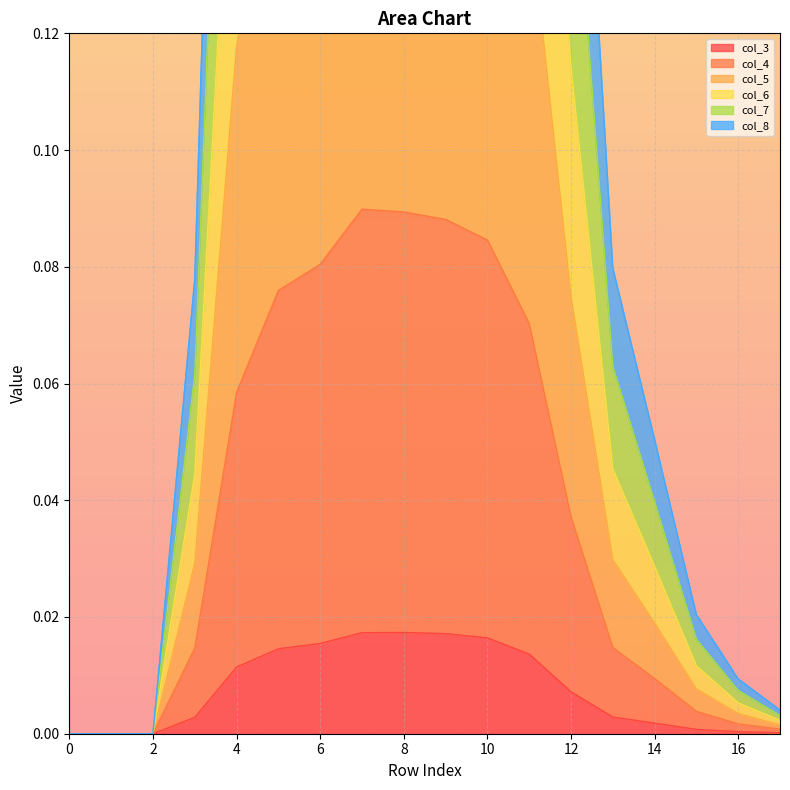

How many interior local peaks does the col_4 series have?

1